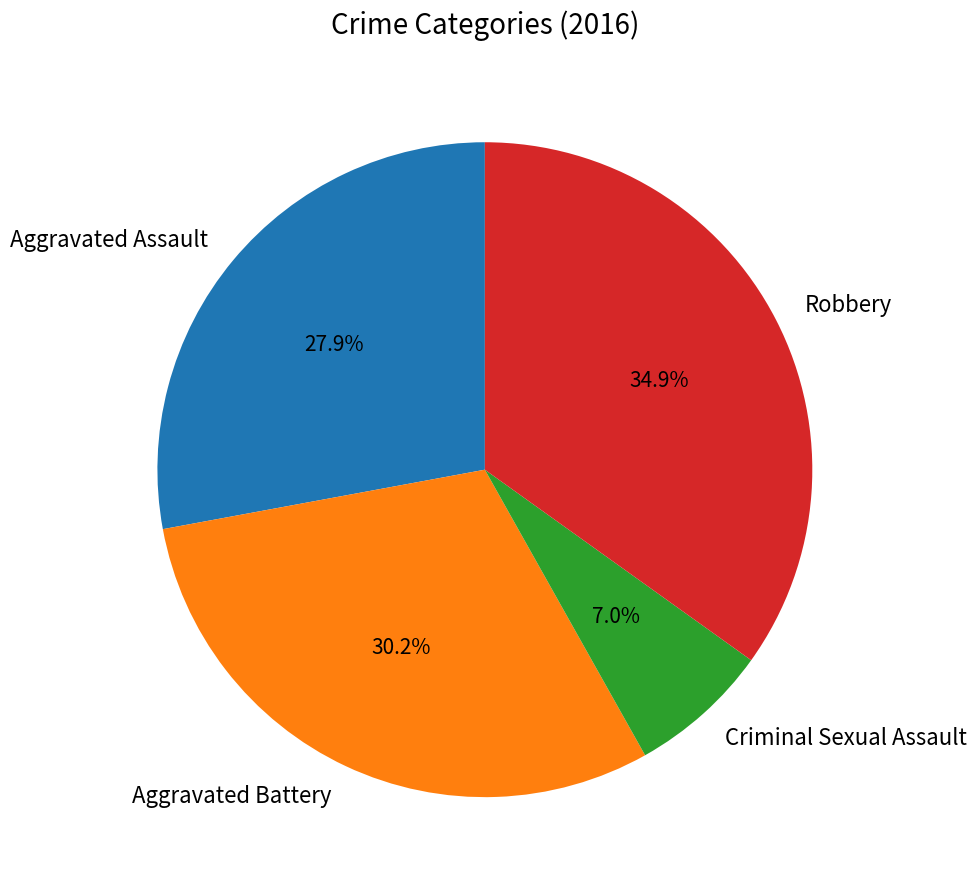

What percentage is NOT represented by Aggravated Battery?

69.8%